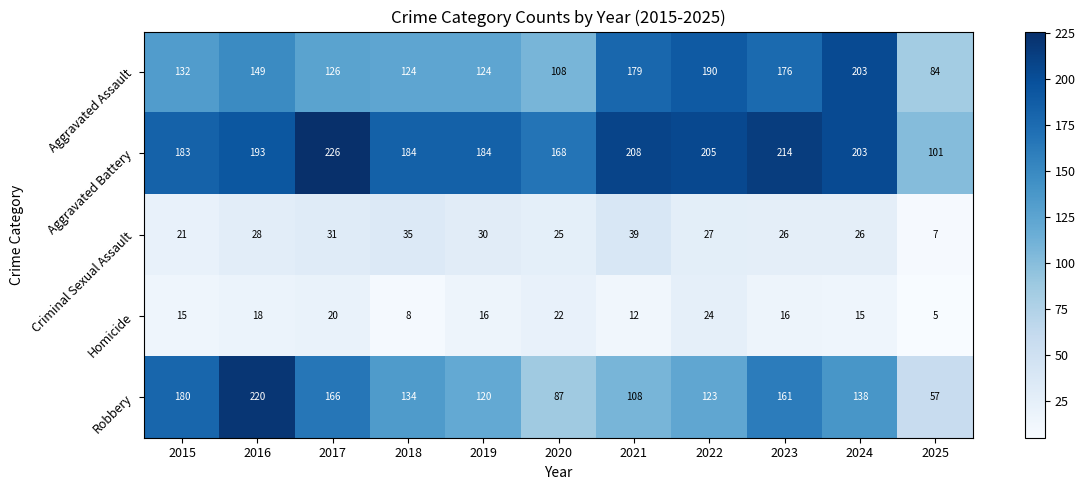

Which category has the lowest value across all series?

2025